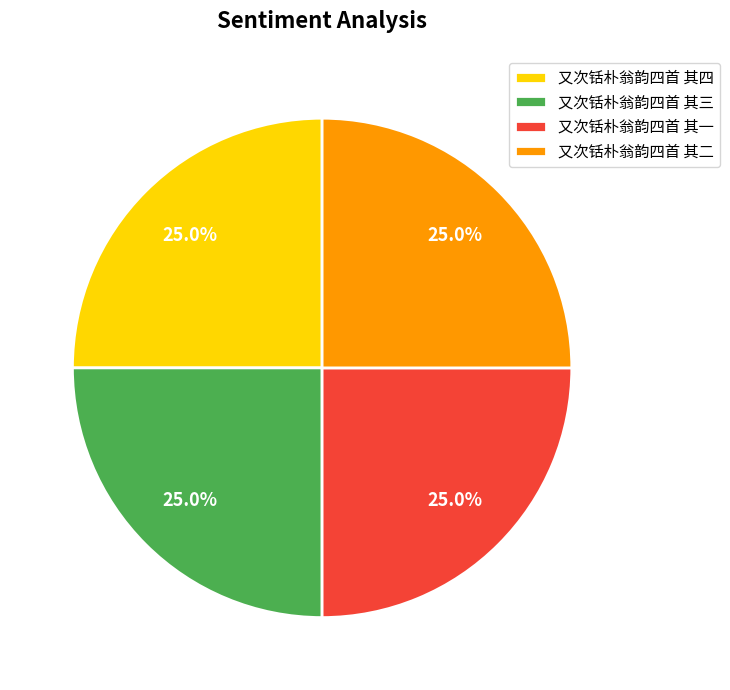

To the nearest percent, what is the average slice percentage?

25%